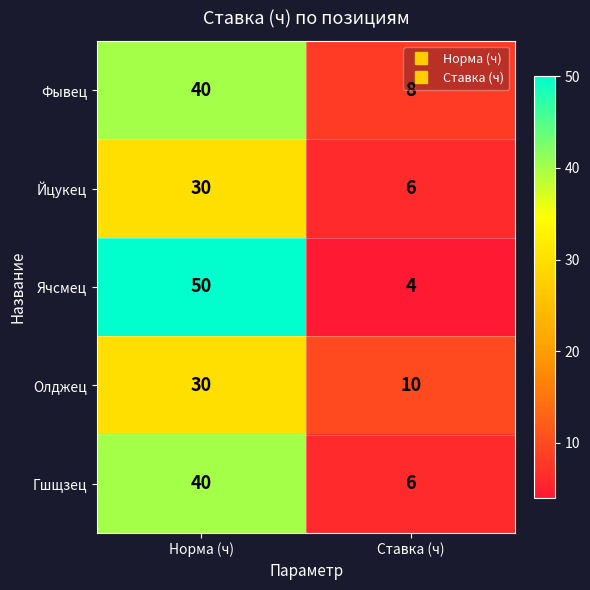

Read the Гшщзец value at Ставка (ч).

6